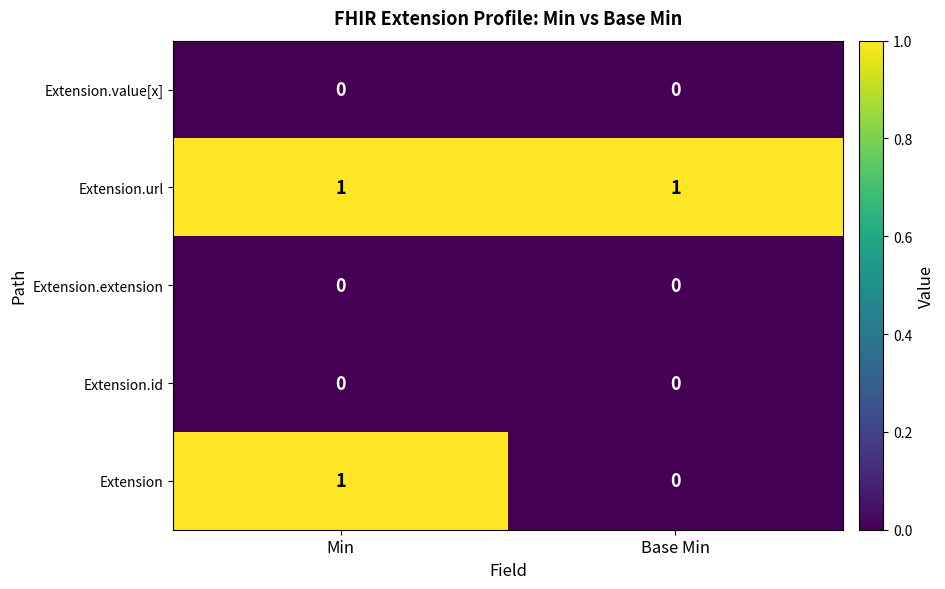

How many data points does each series have?

2